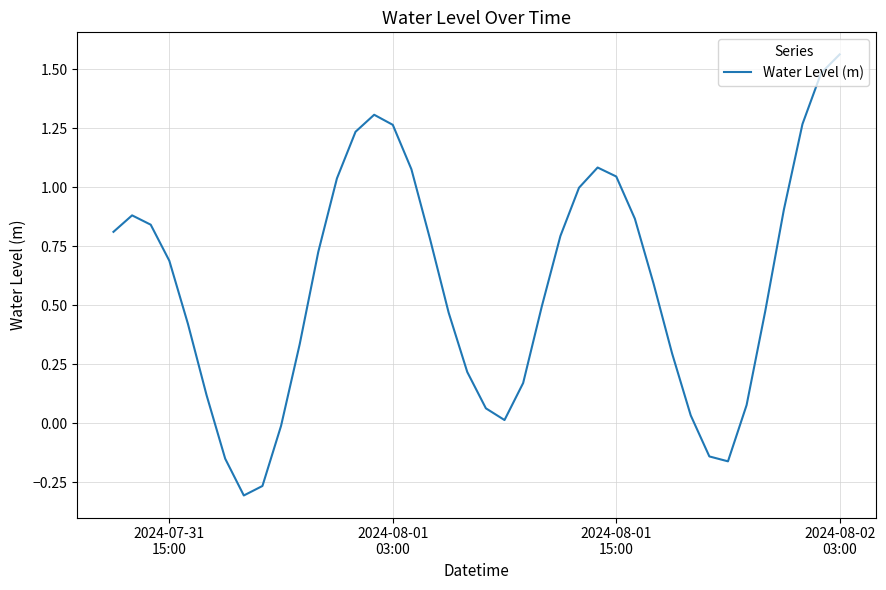

What is the difference between the maximum and minimum values?

1.9